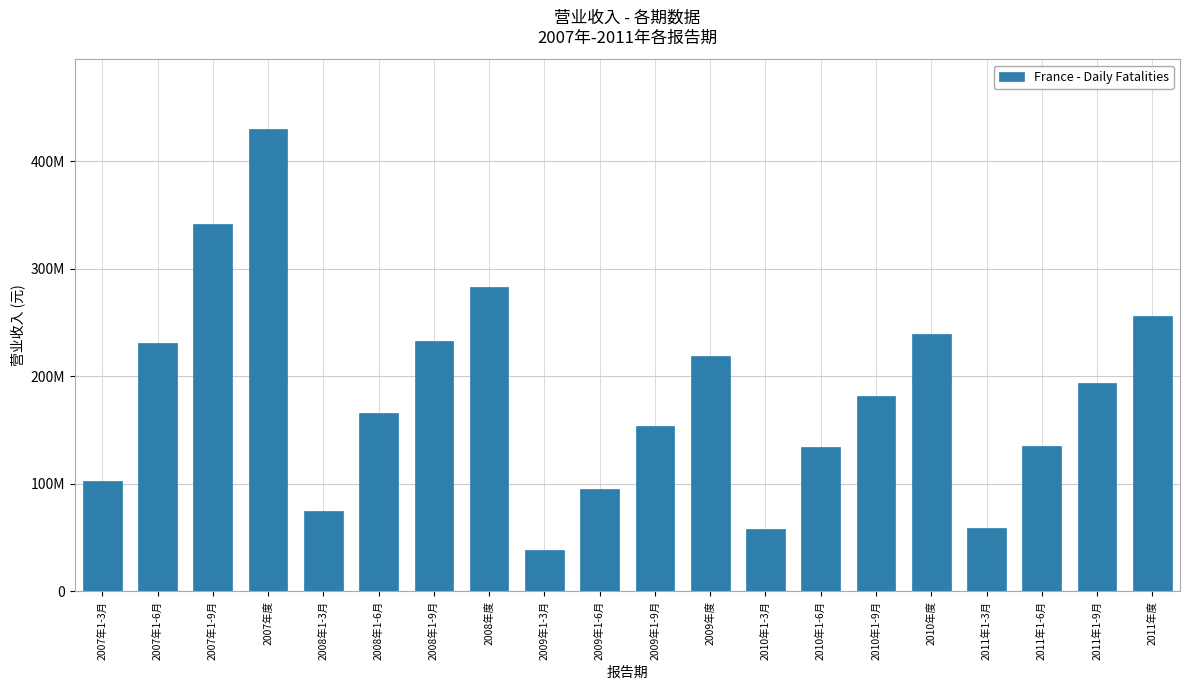

What is the label of the 15th bar from the left?

2010年1-9月